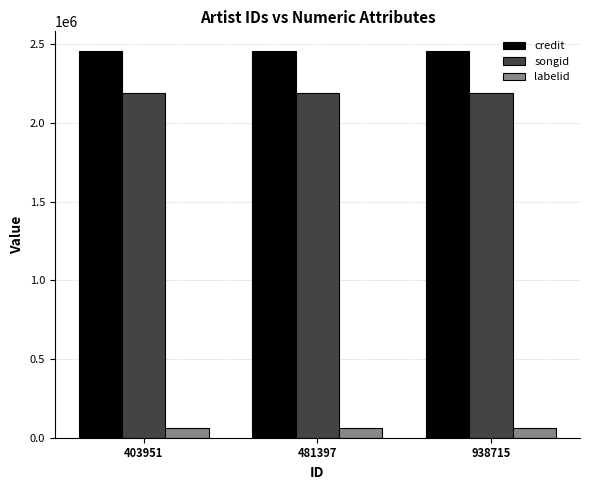

How many bars are there in each group?

3